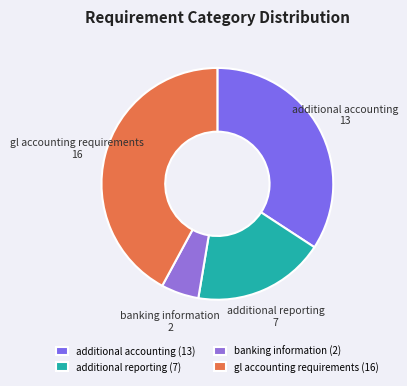

Between gl accounting requirements and additional accounting, which is larger?

gl accounting requirements